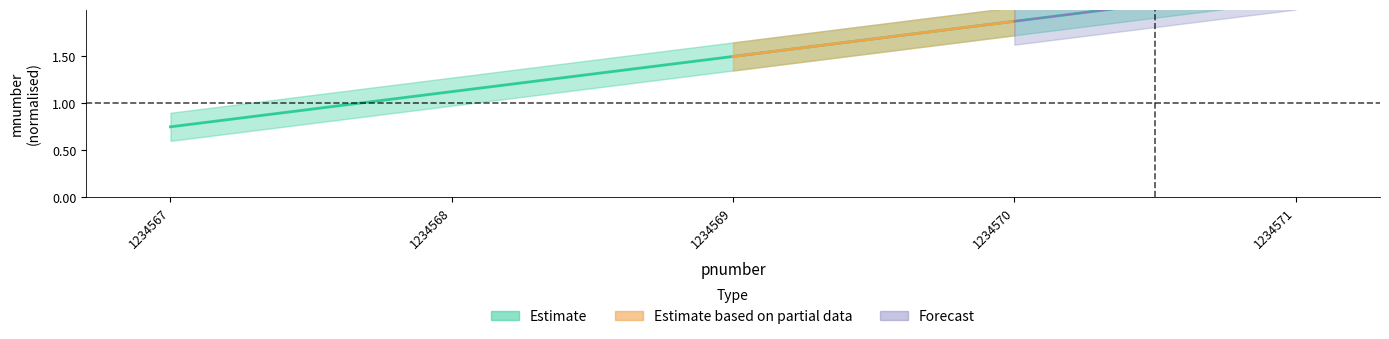

What is the difference between the maximum and second lowest values?

1.1